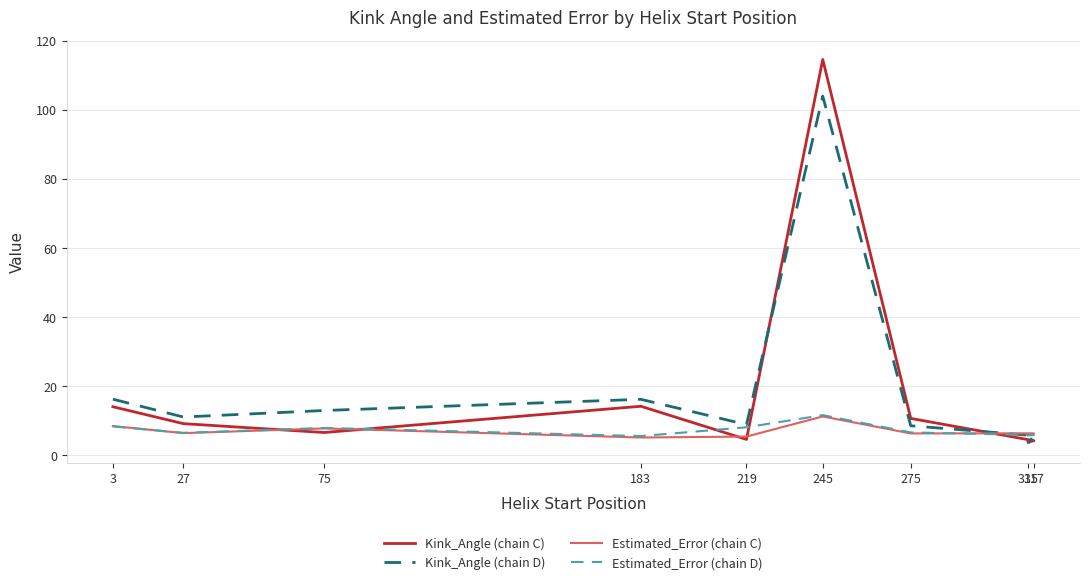

What is the sum of the Estimated_Error (chain D) values at 3 and 27?

14.9